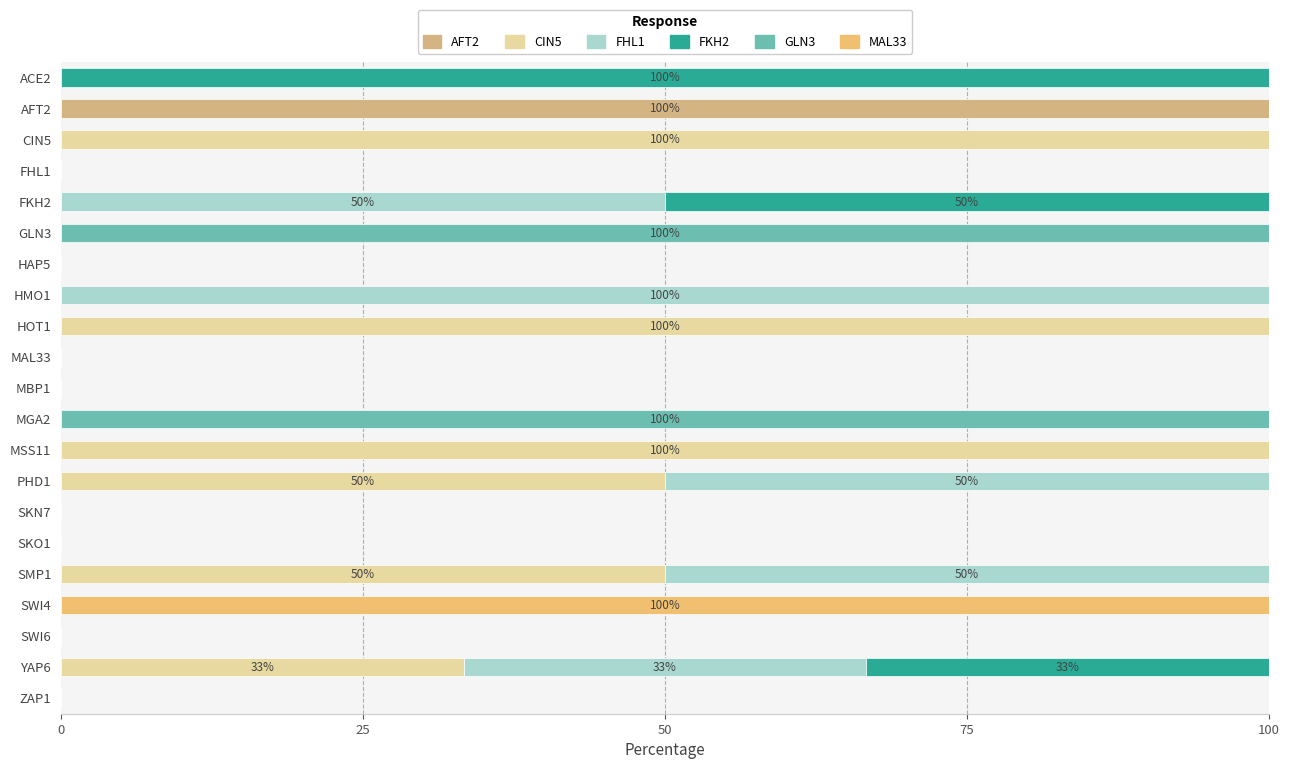

Reading right to left, transcribe all the data shown in this chart.

AFT2: 0.0	0.0	0.0	0.0	0.0	0.0	0.0	0.0	0.0	0.0	0.0	0.0	0.0	0.0	0.0	0.0	0.0	0.0	0.0	100.0	0.0
CIN5: 0.0	33.3	0.0	0.0	50.0	0.0	0.0	50.0	100.0	0.0	0.0	0.0	100.0	0.0	0.0	0.0	0.0	0.0	100.0	0.0	0.0
FHL1: 0.0	33.3	0.0	0.0	50.0	0.0	0.0	50.0	0.0	0.0	0.0	0.0	0.0	100.0	0.0	0.0	50.0	0.0	0.0	0.0	0.0
FKH2: 0.0	33.3	0.0	0.0	0.0	0.0	0.0	0.0	0.0	0.0	0.0	0.0	0.0	0.0	0.0	0.0	50.0	0.0	0.0	0.0	100.0
GLN3: 0.0	0.0	0.0	0.0	0.0	0.0	0.0	0.0	0.0	100.0	0.0	0.0	0.0	0.0	0.0	100.0	0.0	0.0	0.0	0.0	0.0
MAL33: 0.0	0.0	0.0	100.0	0.0	0.0	0.0	0.0	0.0	0.0	0.0	0.0	0.0	0.0	0.0	0.0	0.0	0.0	0.0	0.0	0.0